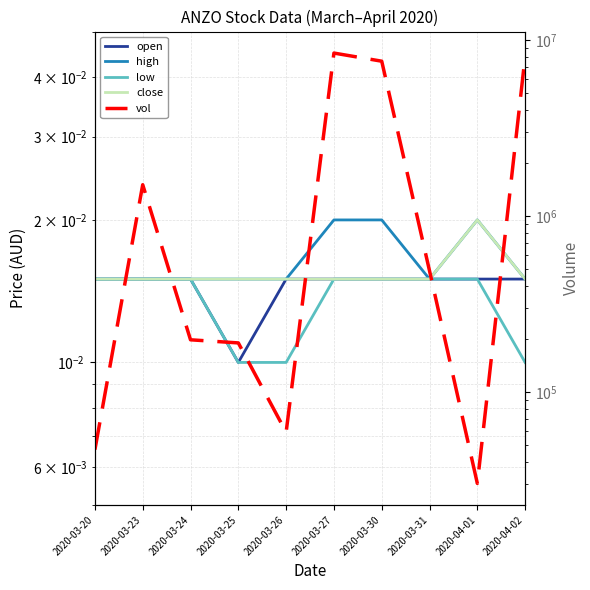

How many data points in vol are less than 488000?

5